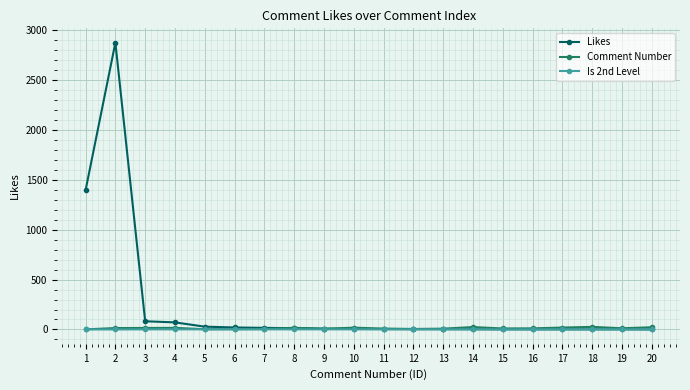

Which series has the largest total across all categories?

Likes